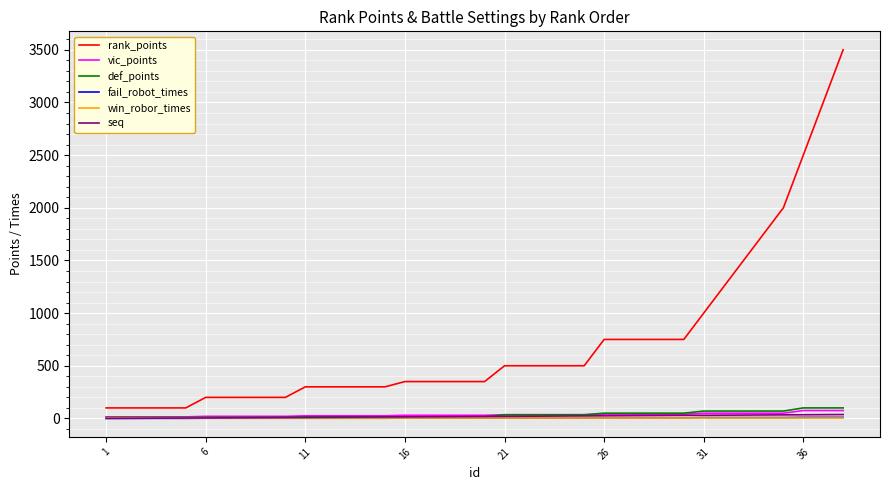

Which series has the widest spread of values?

rank_points